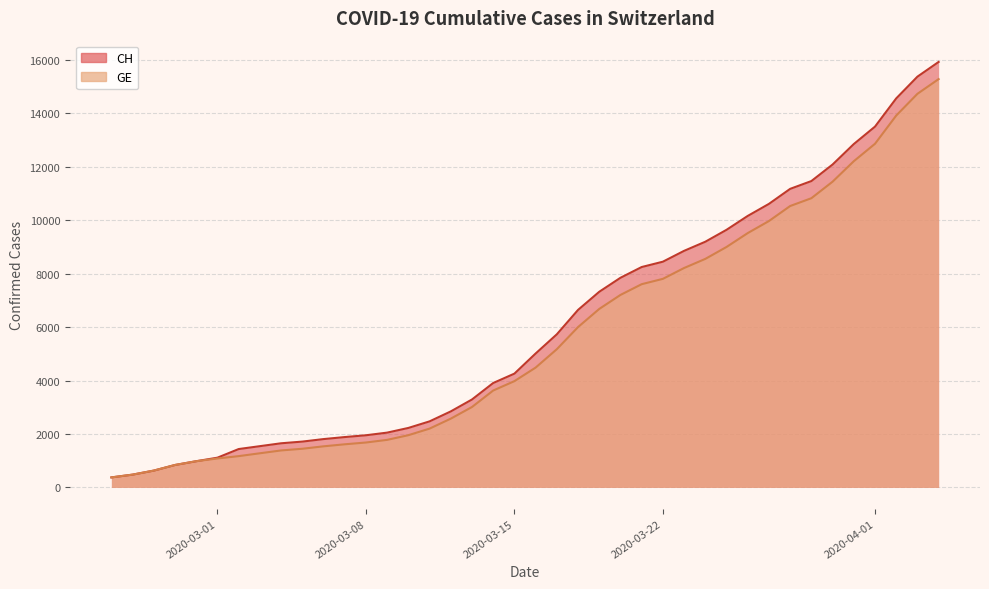

What is the value of the CH point at the 35th from the left?

12086